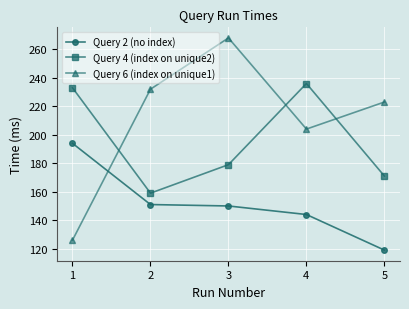

What is the maximum value for Query 6 (index on unique1)?

268